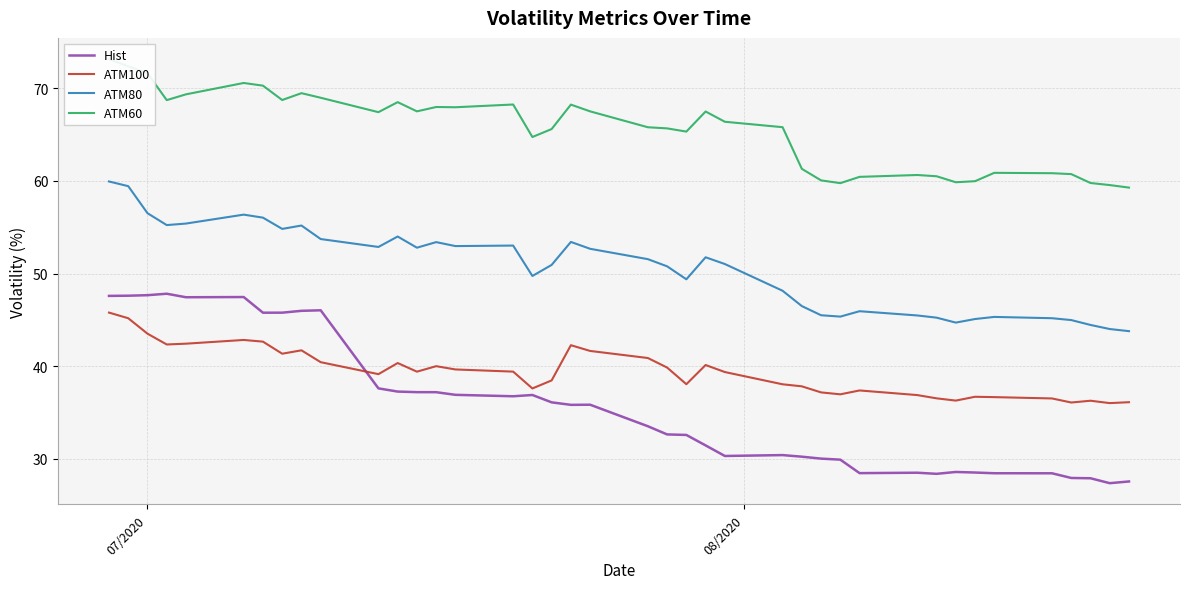

Reading right to left, list all the values displayed in this chart.

Hist: 27.6	27.4	27.9	27.9	28.4	28.5	28.5	28.6	28.4	28.5	28.5	29.9	30.0	30.2	30.4	30.3	31.5	32.6	32.6	33.5	35.8	35.8	36.1	36.9	36.8	36.9	37.2	37.2	37.3	37.6	46.0	46.0	45.8	45.8	47.5	47.4	47.8	47.7	47.6	47.6
ATM100: 36.1	36.0	36.3	36.1	36.5	36.7	36.7	36.3	36.5	36.9	37.4	37.0	37.2	37.8	38.1	39.4	40.1	38.1	39.9	40.9	41.7	42.3	38.5	37.6	39.4	39.7	40.0	39.4	40.3	39.1	40.4	41.7	41.4	42.7	42.8	42.4	42.4	43.5	45.2	45.8
ATM80: 43.8	44.0	44.5	45.0	45.2	45.3	45.1	44.7	45.2	45.5	45.9	45.4	45.5	46.5	48.1	51.0	51.8	49.4	50.8	51.6	52.7	53.4	50.9	49.7	53.0	53.0	53.4	52.8	54.0	52.9	53.7	55.2	54.8	56.0	56.4	55.4	55.2	56.5	59.4	59.9
ATM60: 59.3	59.6	59.8	60.7	60.8	60.9	60.0	59.9	60.5	60.6	60.4	59.8	60.1	61.3	65.8	66.4	67.5	65.3	65.7	65.8	67.5	68.2	65.6	64.7	68.3	68.0	68.0	67.5	68.5	67.4	69.0	69.5	68.7	70.3	70.6	69.3	68.7	71.6	72.4	73.2